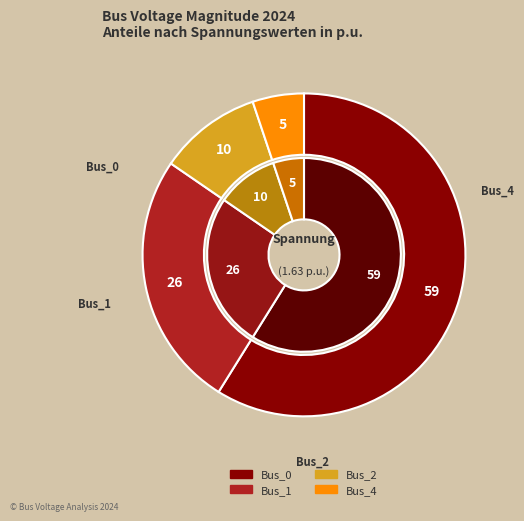

Is there a majority slice in this chart?

Yes